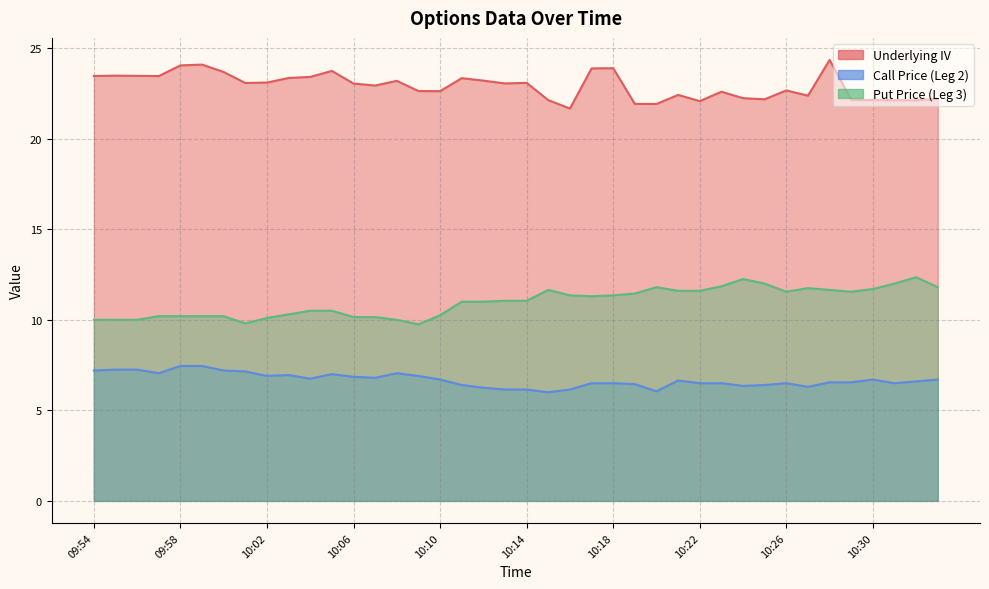

Is the value of Call Price (Leg 2) at 10:11 greater than the value of Underlying IV at 10:15?

No